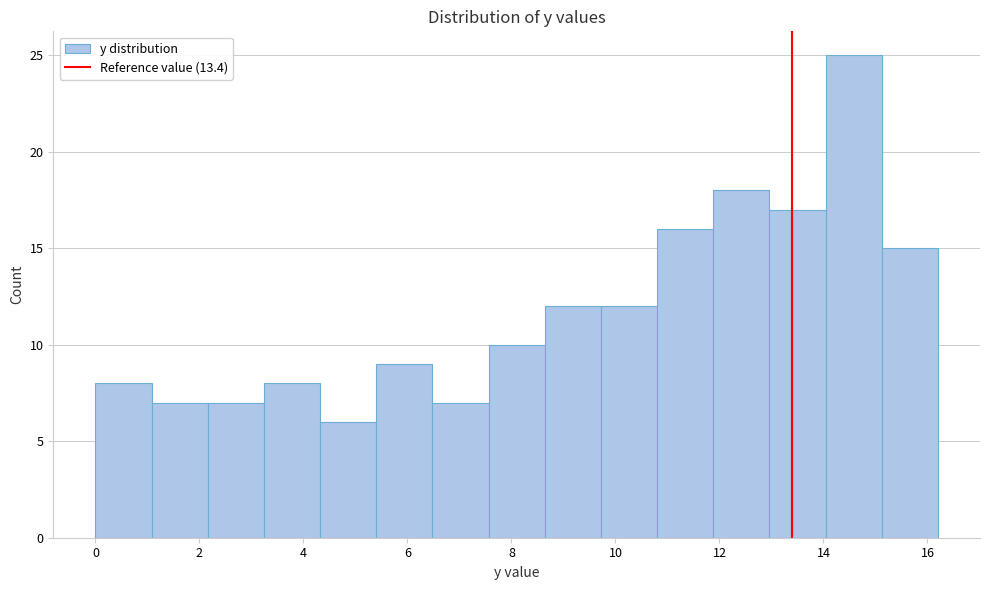

Reading left to right, list every bar in this chart as the range it spans on the x-axis followed by its height. Neither the bar edges nor the heights are printed on the chart, so give them approximately, as read against the axes.

0.00 to 1.08: 8
1.08 to 2.16: 7
2.16 to 3.24: 7
3.24 to 4.32: 8
4.32 to 5.40: 6
5.40 to 6.48: 9
6.48 to 7.56: 7
7.56 to 8.64: 10
8.64 to 9.72: 12
9.72 to 10.80: 12
10.80 to 11.88: 16
11.88 to 12.96: 18
12.96 to 14.04: 17
14.04 to 15.12: 25
15.12 to 16.20: 15